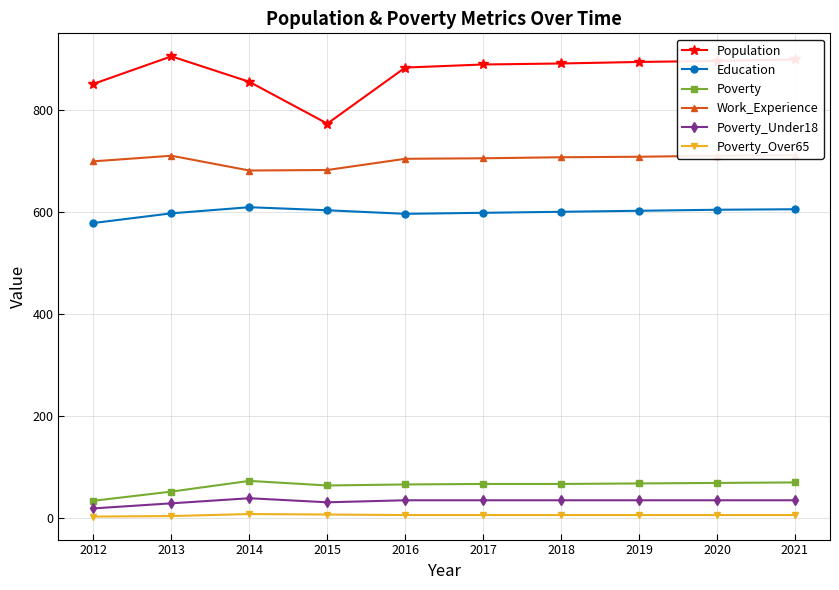

Which series has the largest total across all categories?

Population